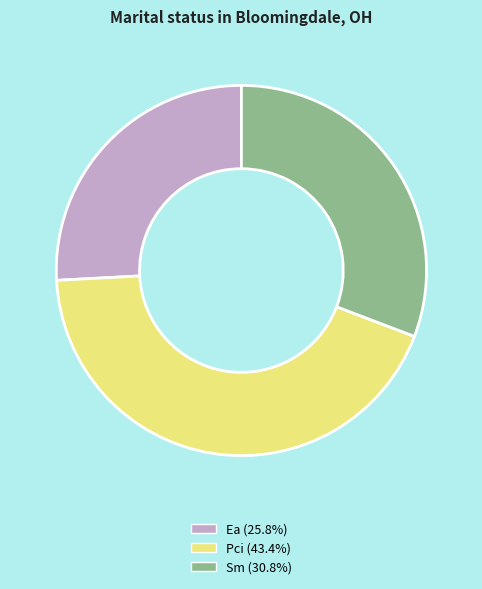

Is there a majority slice in this chart?

No